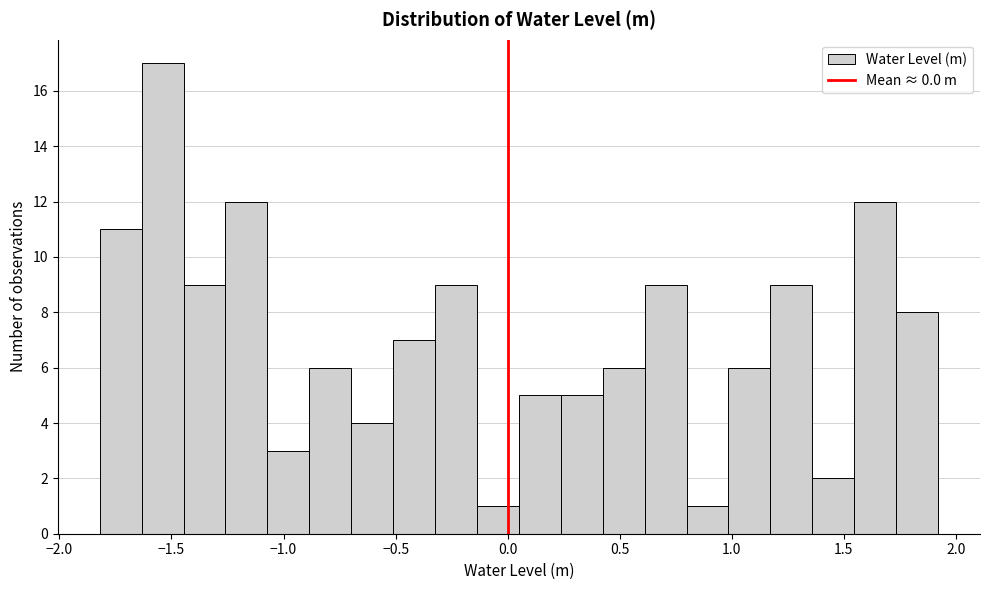

Read against the x-axis, roughly where is the centre of the tallest bar?

-1.55